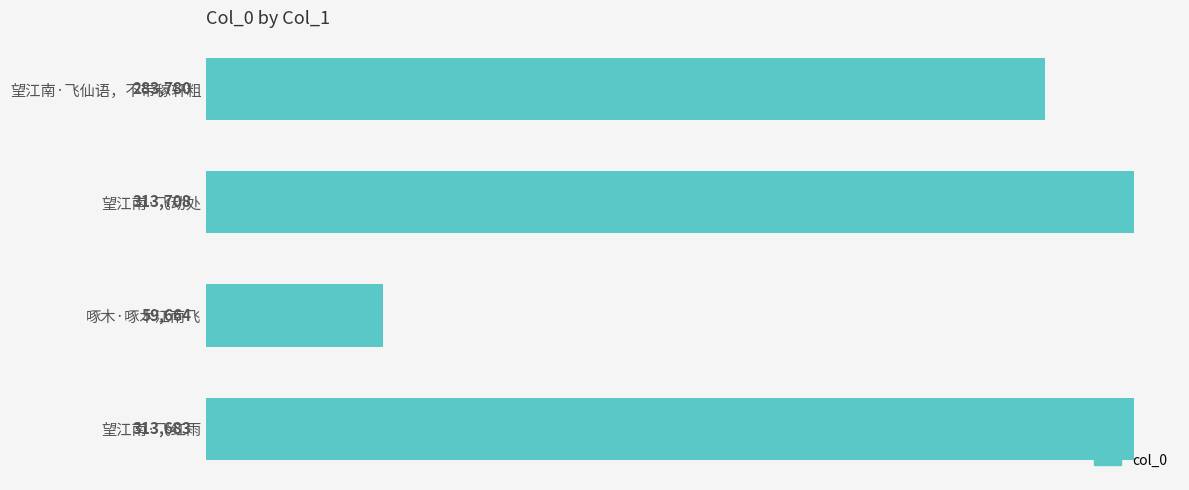

Are the bars grouped side by side (vs. stacked)?

No